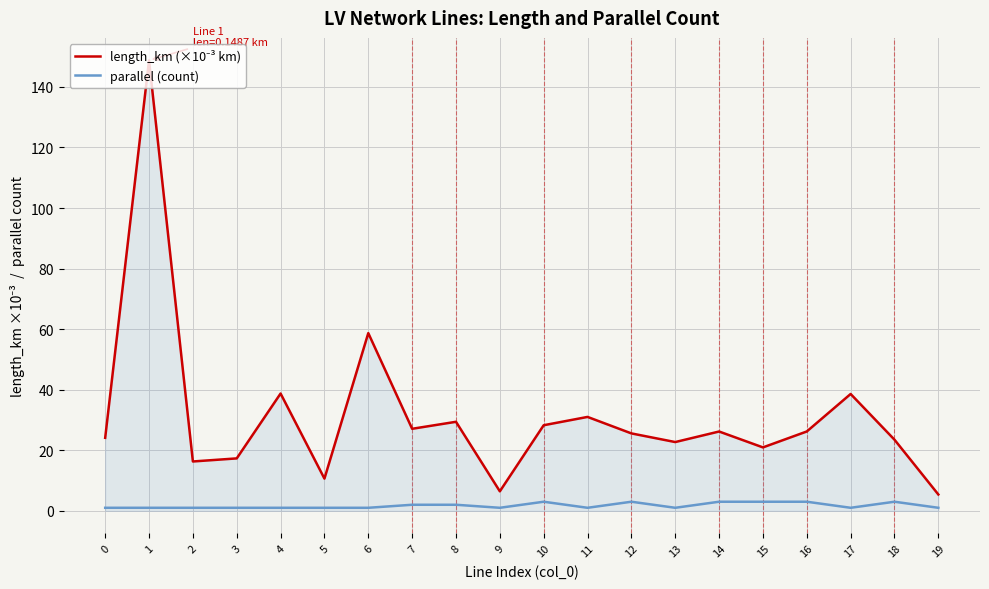

Is it true that parallel (count) equals 1.0 at 9?

True